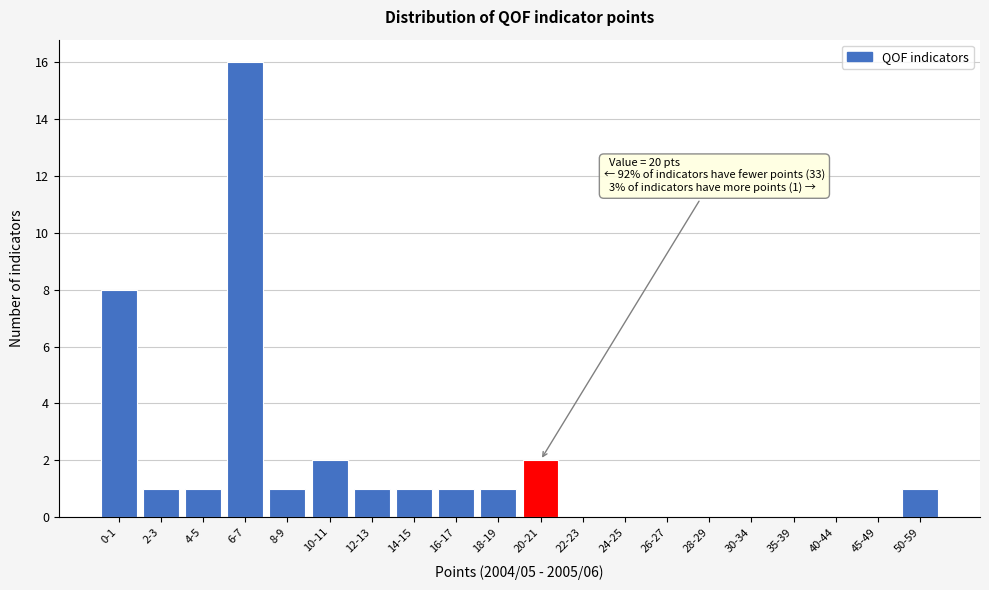

Reading right to left, what are all the values shown in this chart?

50-59=1	45-49=0	40-44=0	35-39=0	30-34=0	28-29=0	26-27=0	24-25=0	22-23=0	20-21=2	18-19=1	16-17=1	14-15=1	12-13=1	10-11=2	8-9=1	6-7=16	4-5=1	2-3=1	0-1=8